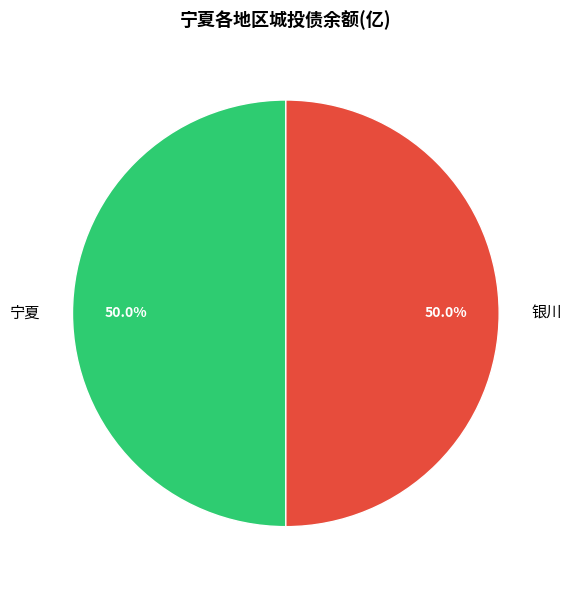

Is the sum of 宁夏 and 银川 greater than half?

Yes